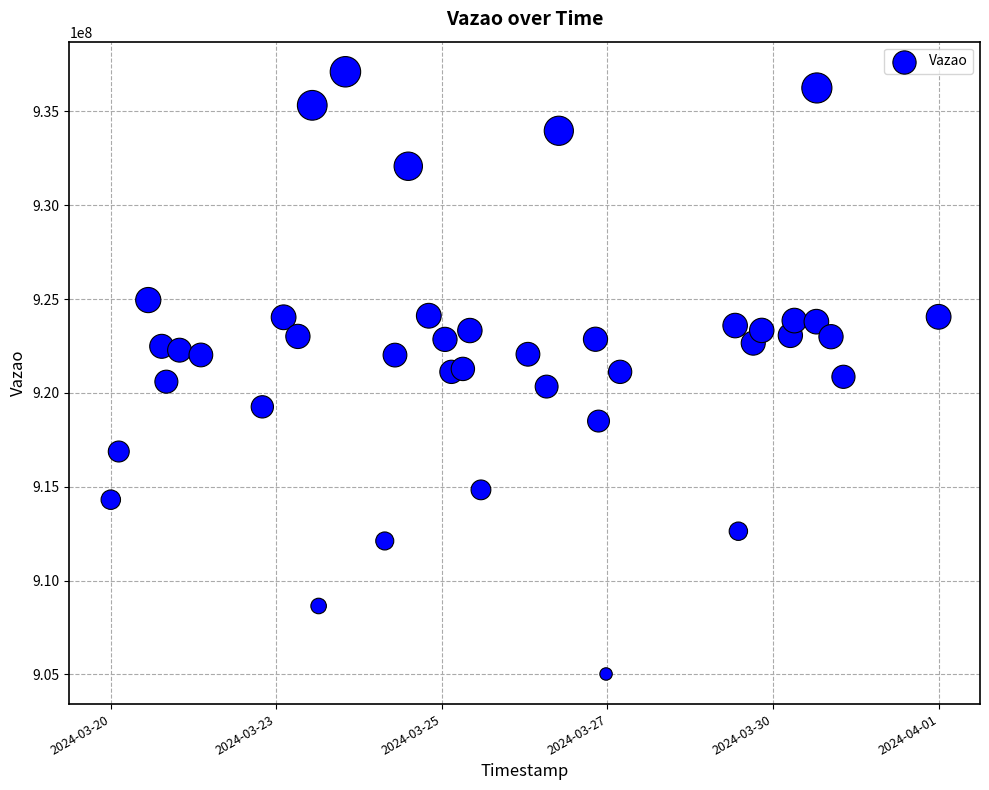

What is the range of Y values (max minus min)?

32095252